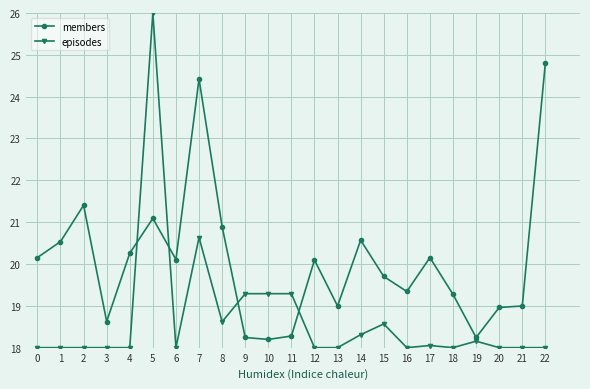

What is the spread (max minus min) of values at 2?

3.4